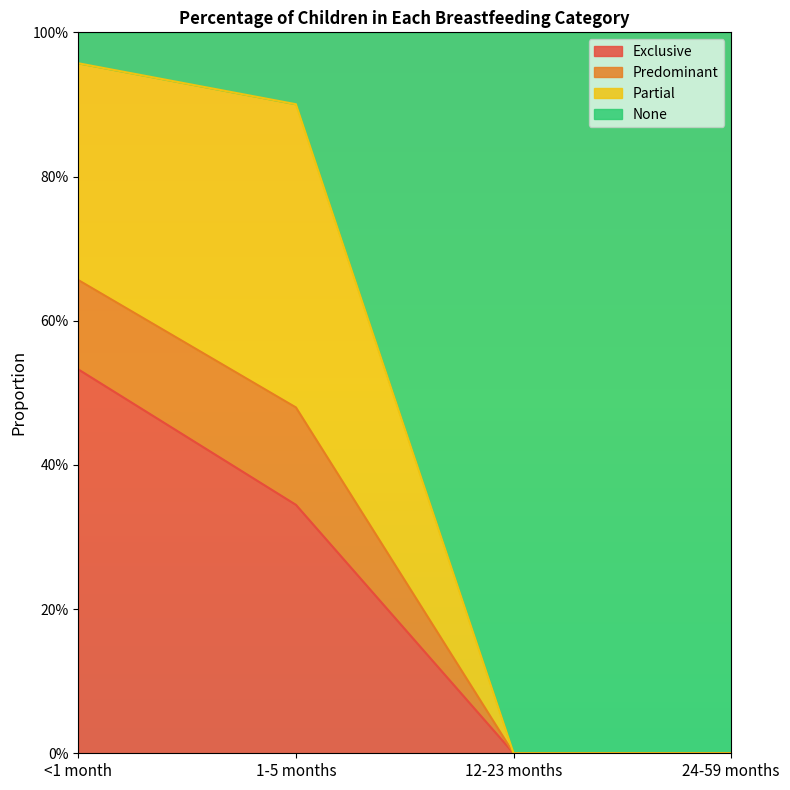

Does the chart display data point markers on the line(s)?

No